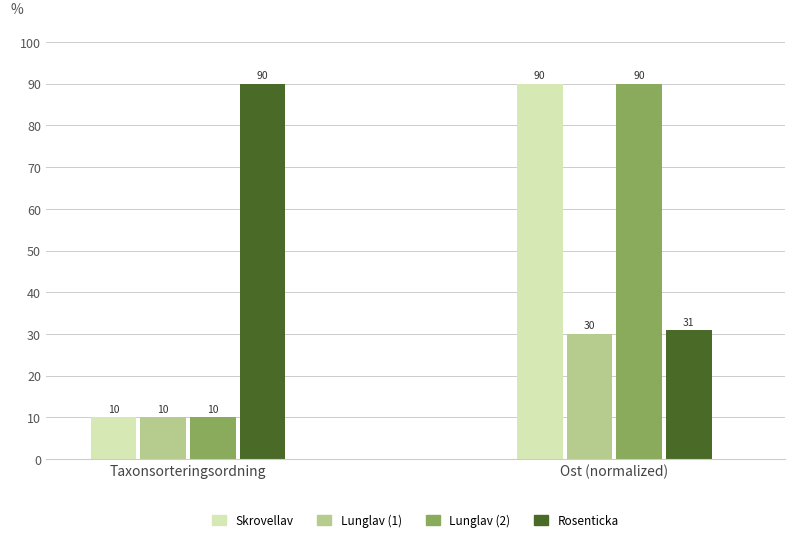

What position from the left is Taxonsorteringsordning?

1